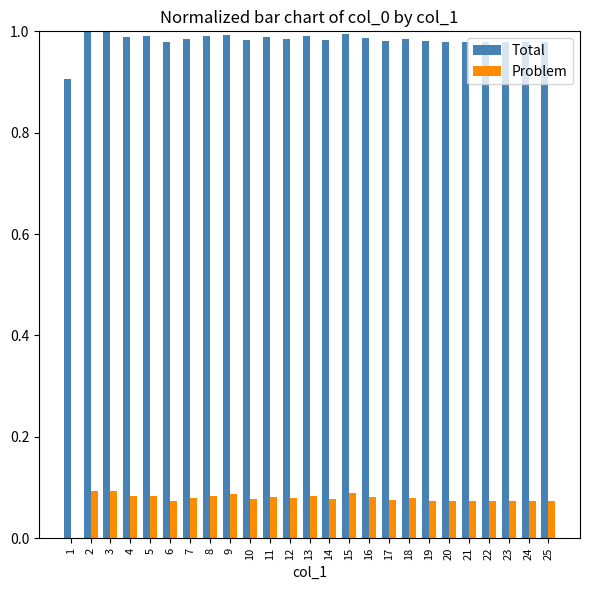

What is the total value across all series at 15?

1.1